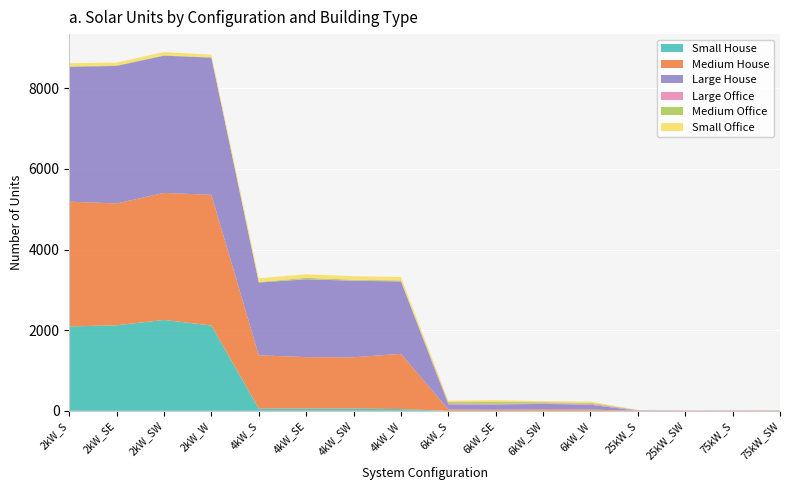

Reading right to left, list all the values displayed in this chart.

Small House: 0	0	0	0	0	0	0	0	43	55	55	55	2116	2254	2122	2092
Medium House: 0	0	0	0	32	38	27	34	1371	1273	1277	1321	3241	3151	3022	3095
Large House: 0	0	0	0	120	133	130	125	1794	1898	1930	1805	3404	3404	3411	3346
Large Office: 10	13	10	14	22	18	16	28	7	5	5	3	2	1	0	0
Medium Office: 8	2	3	5	25	25	45	30	20	20	31	12	8	11	13	10
Small Office: 0	0	0	0	30	24	45	33	85	88	88	92	62	78	71	80